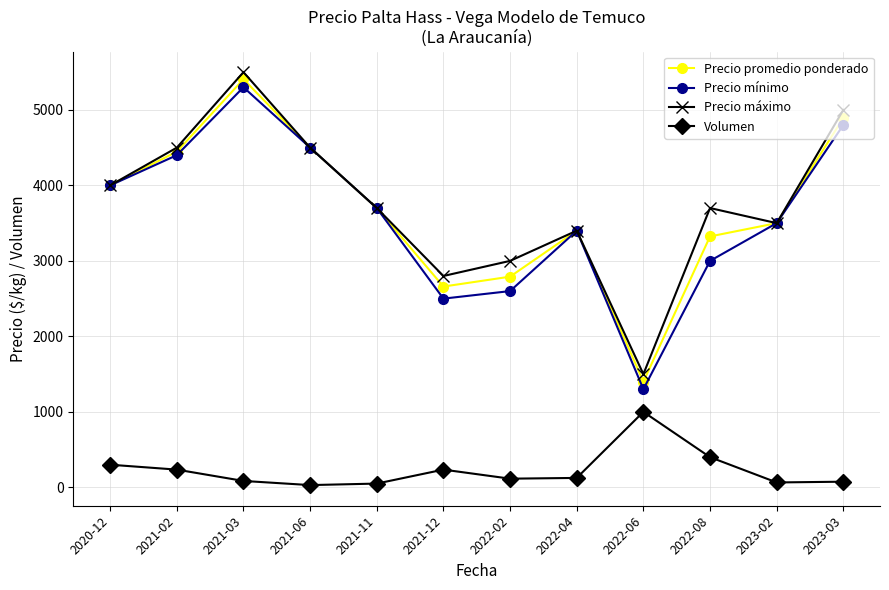

What is the value of the Precio promedio ponderado point at the 12th from the left?

4893